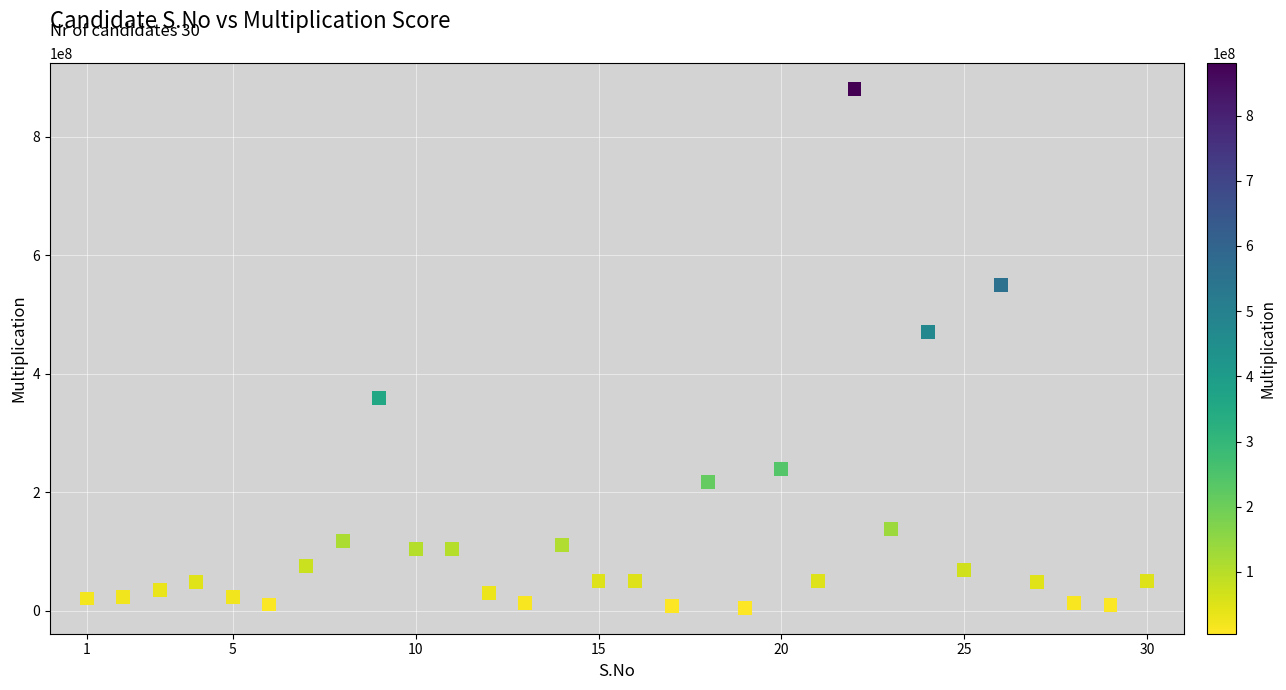

What Y value in the scatter plot is closest to 443151720?

470635200